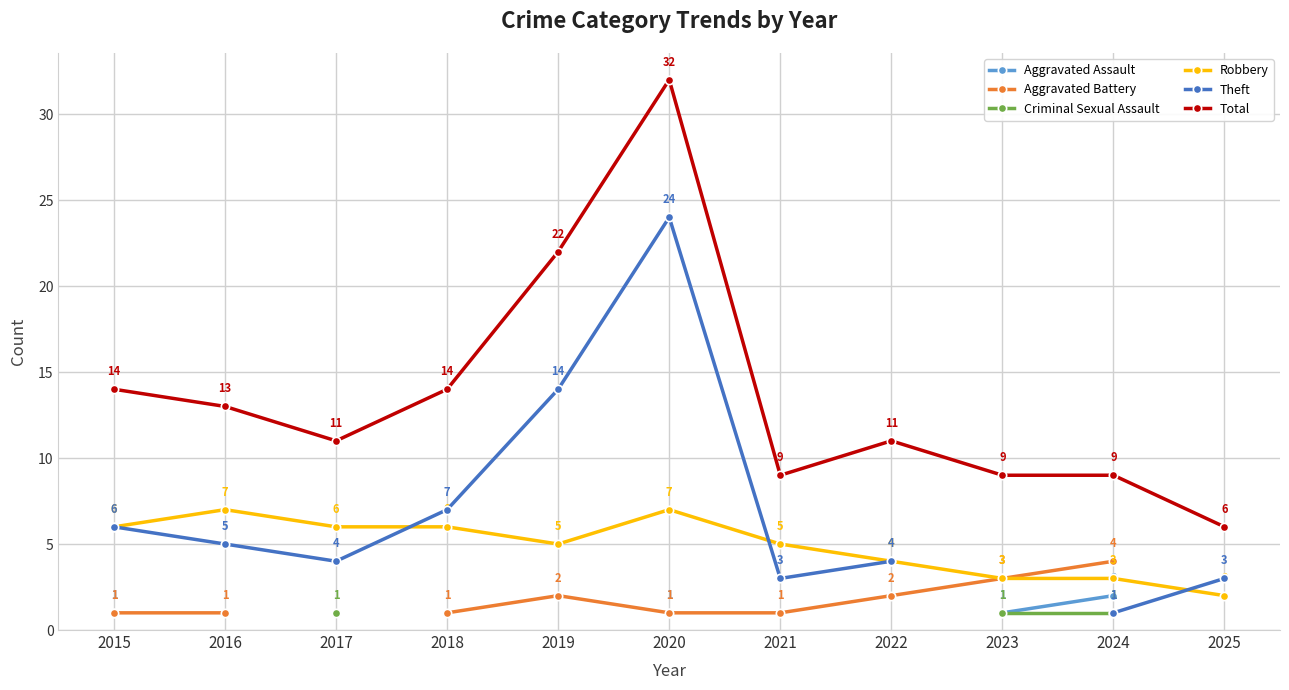

True or false: Criminal Sexual Assault and Aggravated Battery cross at least once.

False